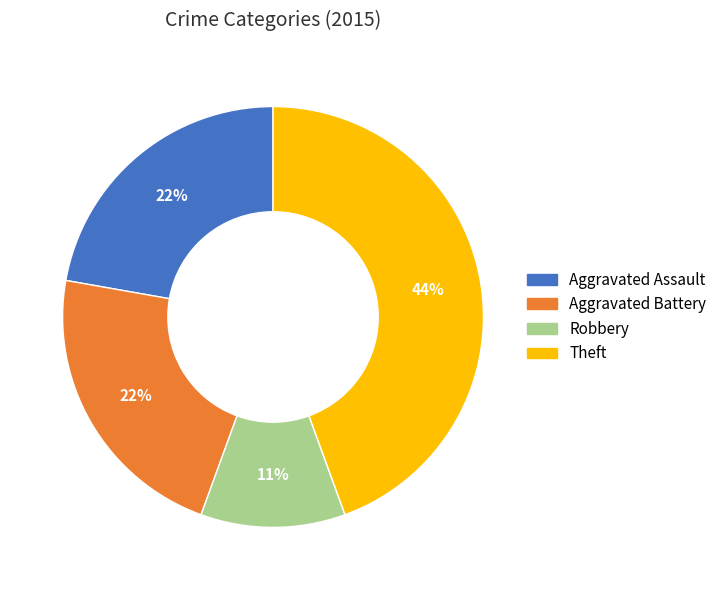

Does any single category account for the majority?

No